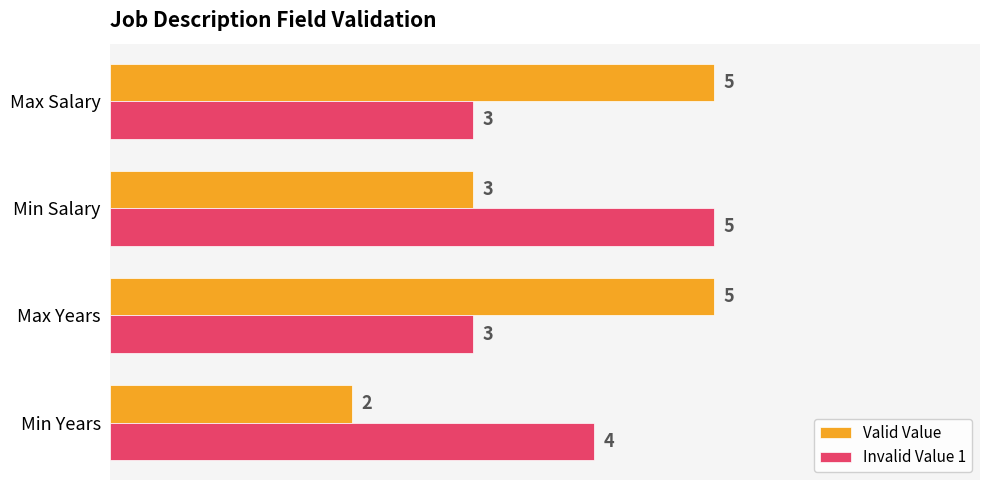

Which series has the largest range (max minus min)?

Valid Value